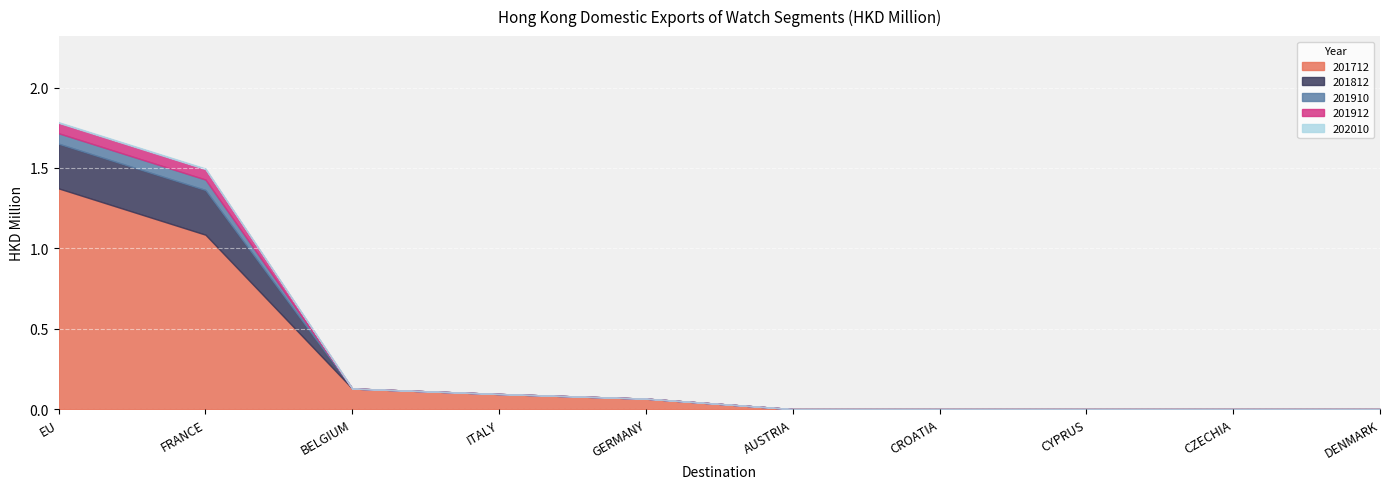

True or false: 202010 has more than 1 interior local peaks.

False